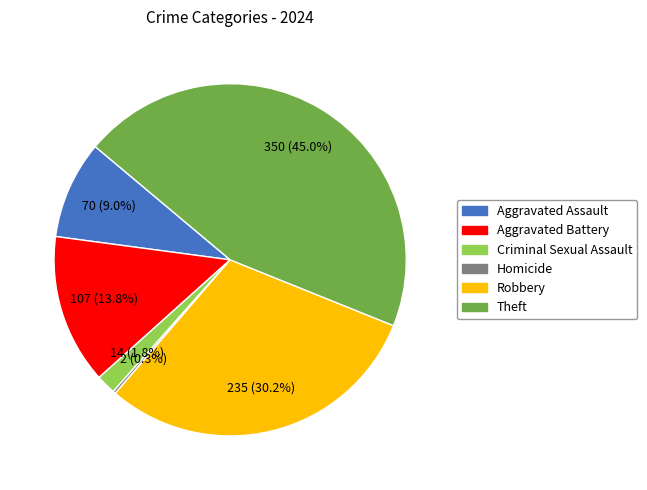

Is there a majority slice in this chart?

No